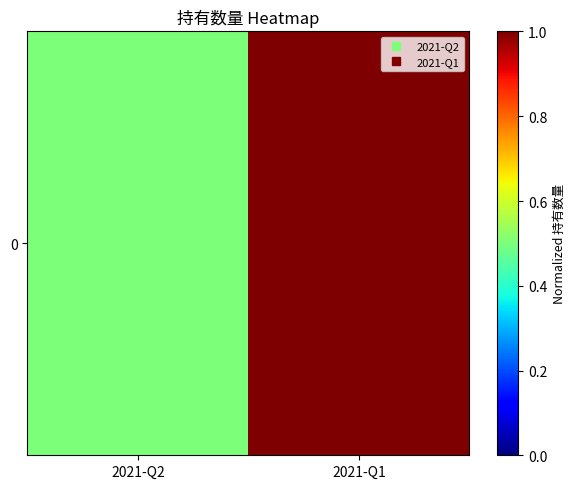

At which category does the chart reach its peak across all series?

2021-Q1